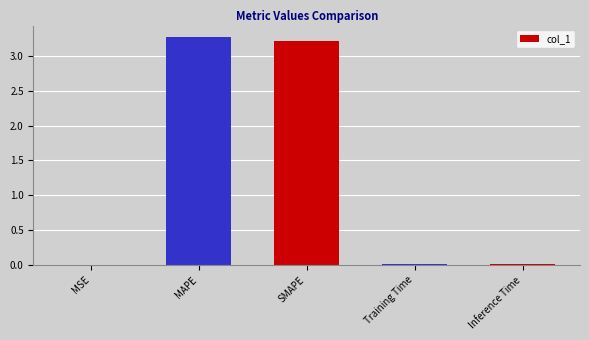

What is the greatest value displayed?

3.3